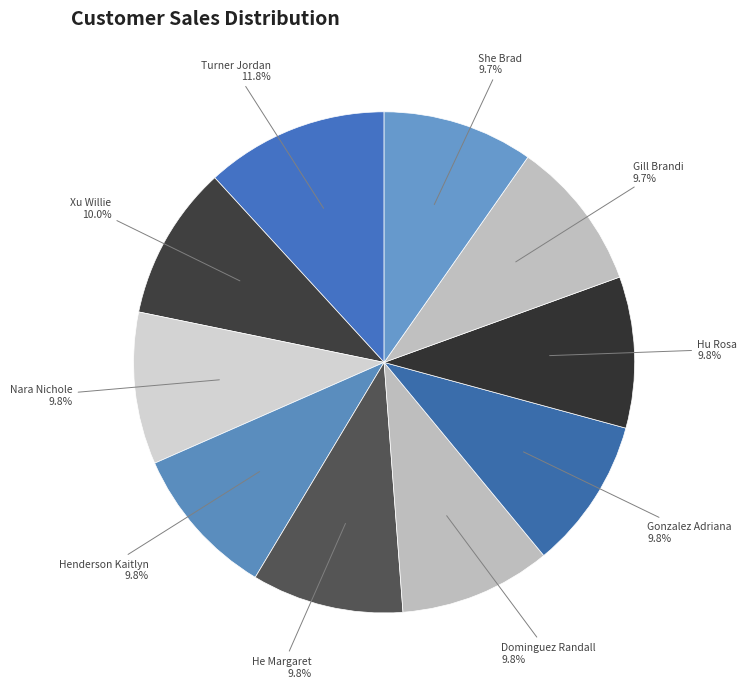

How many segments does this pie chart have?

10